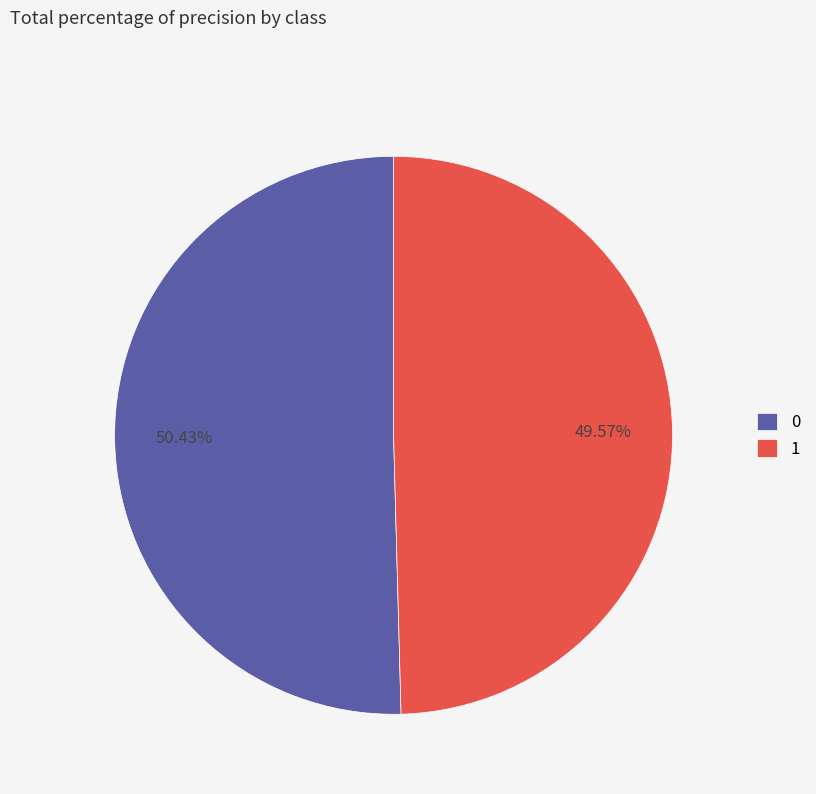

Is it true that 0 is 43% of the pie?

False